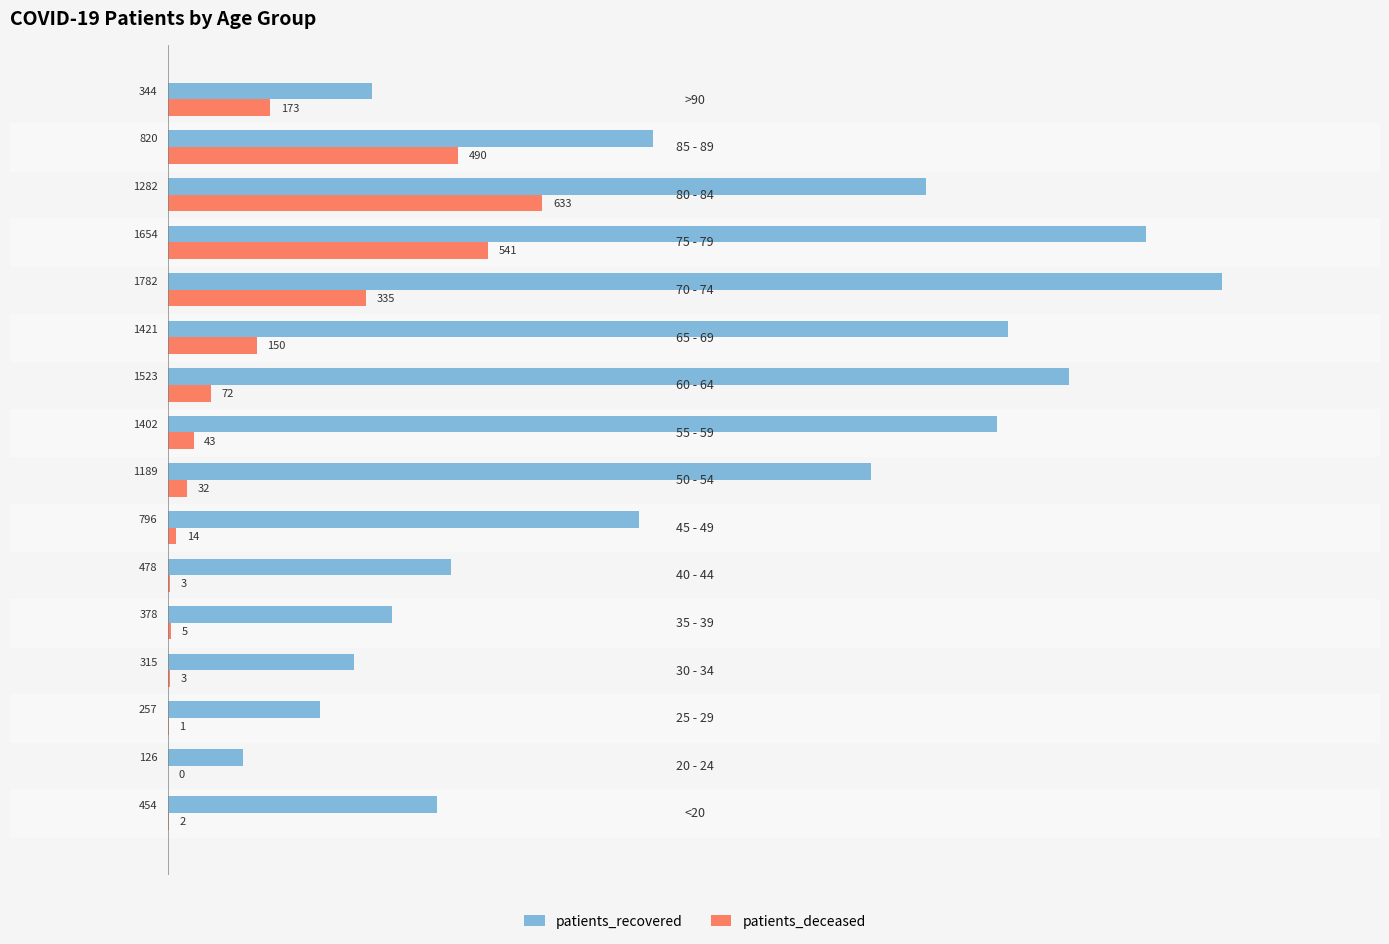

Count the number of categories in the chart.

16